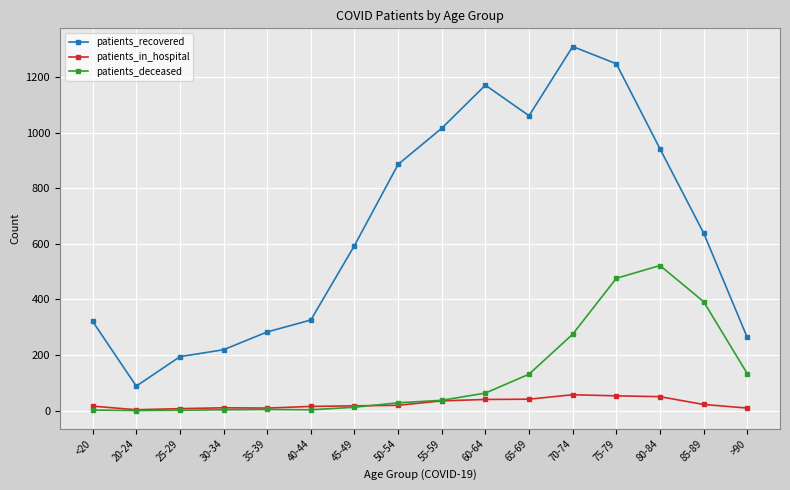

True or false: patients_recovered has more than 1 interior local peaks.

True